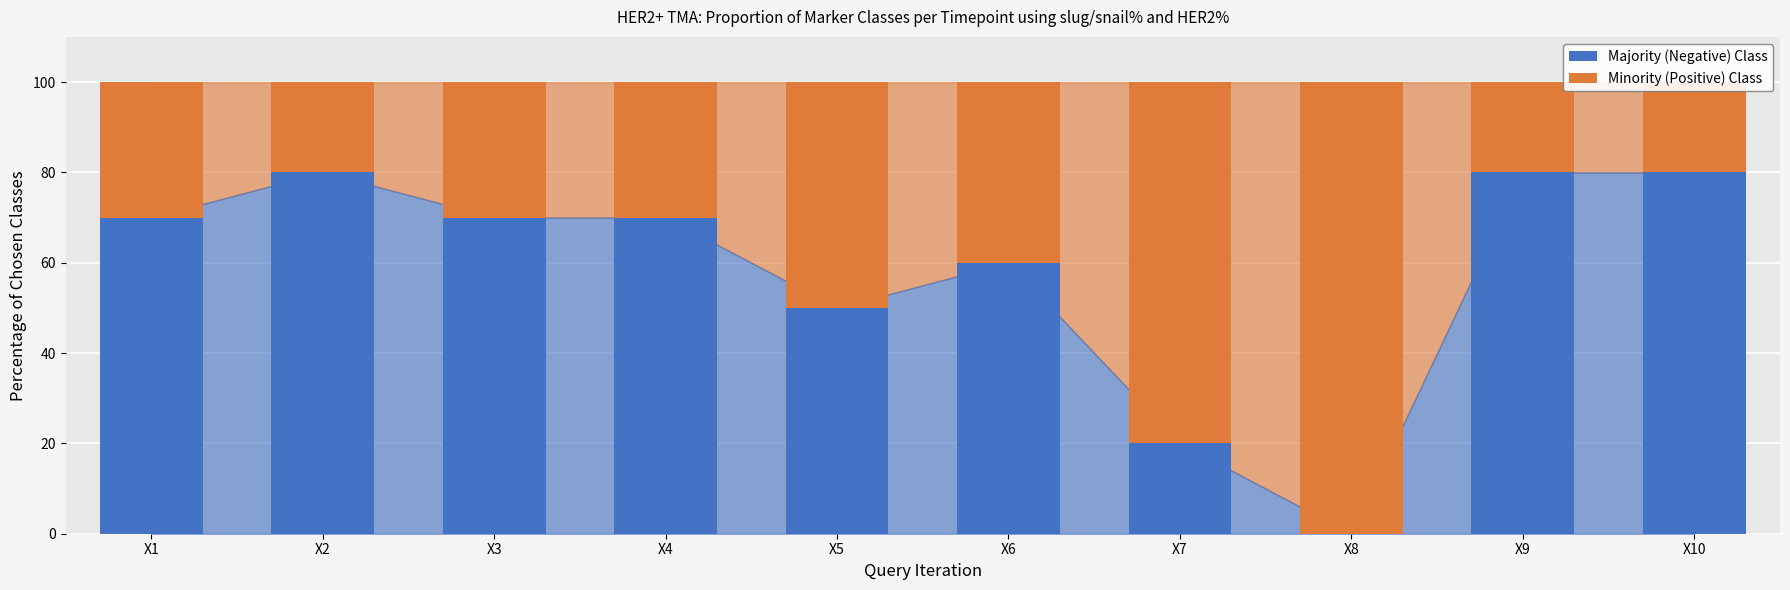

What is the difference between the second highest and minimum values in the Majority (Negative) Class series?

80